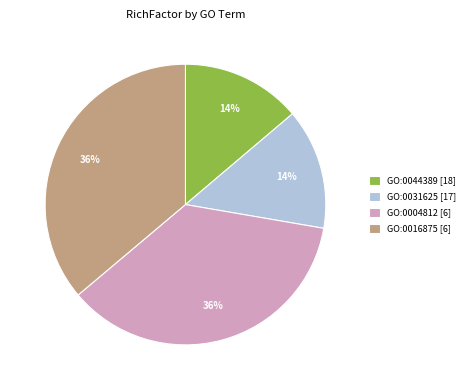

Combined, do GO:0004812 [6] and GO:0016875 [6] account for over 50%?

Yes